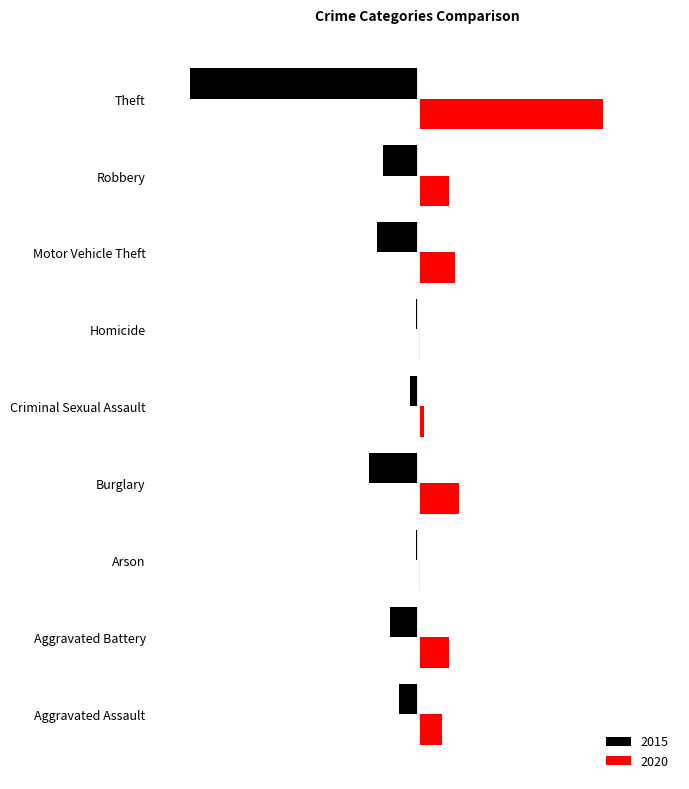

What is the value of the 2015 bar at the 6th from the left?

-181